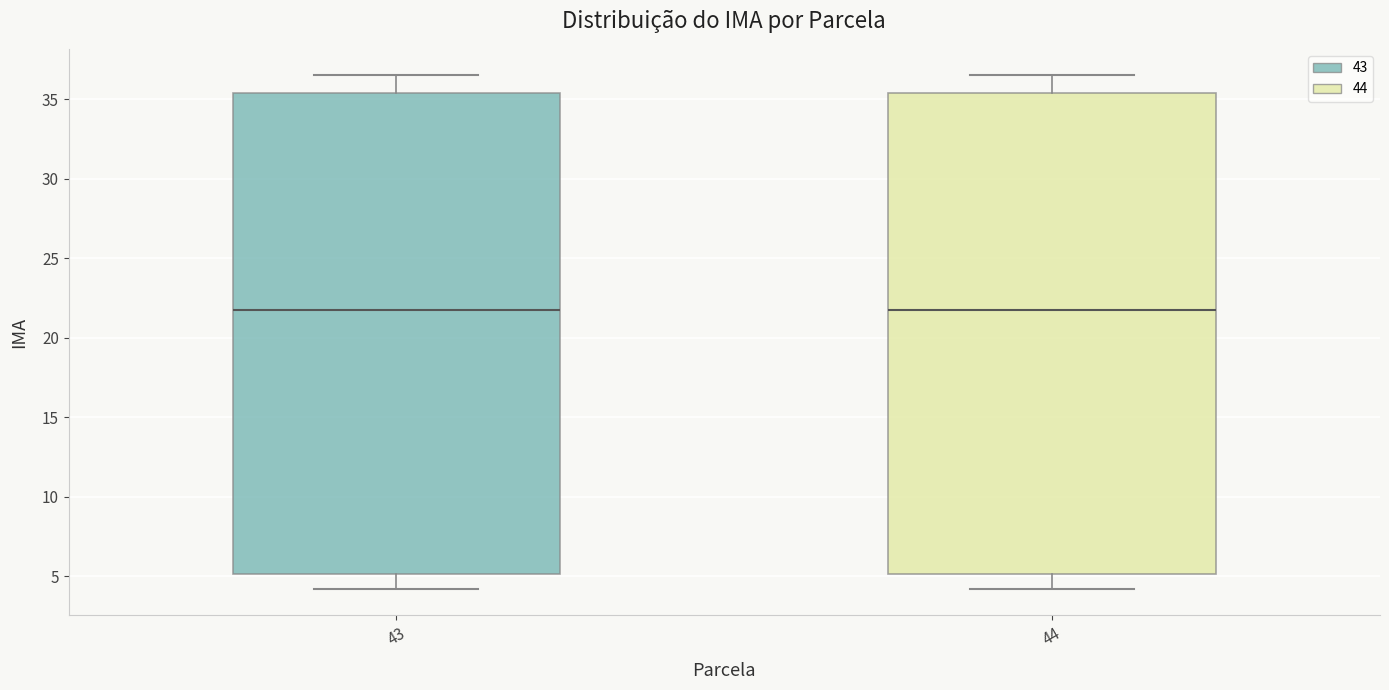

Where is the lower edge of the box at x = 44 on the y-axis? The values are not printed on the chart, so give them approximately, as read against the axis.

5.0